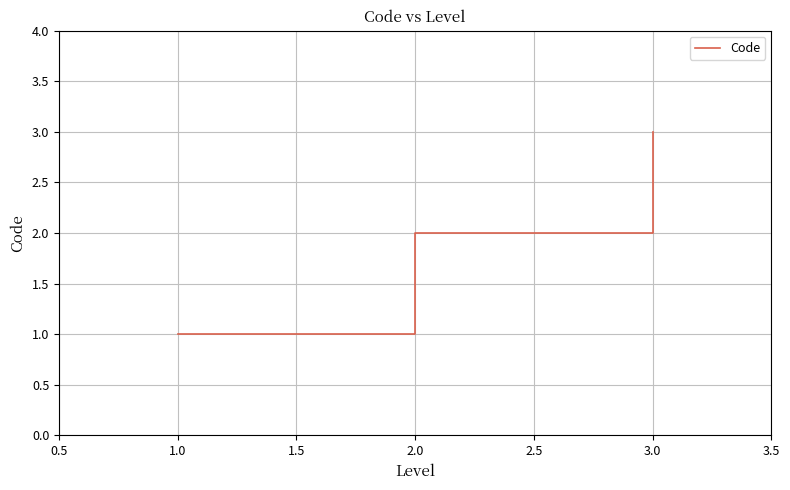

The value at 2.0 is 1. True or false?

False